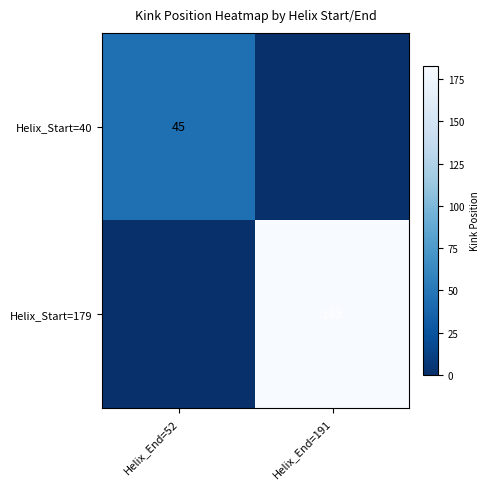

The value of Helix_Start=40 at Helix_End=52 is 45. True or false?

True